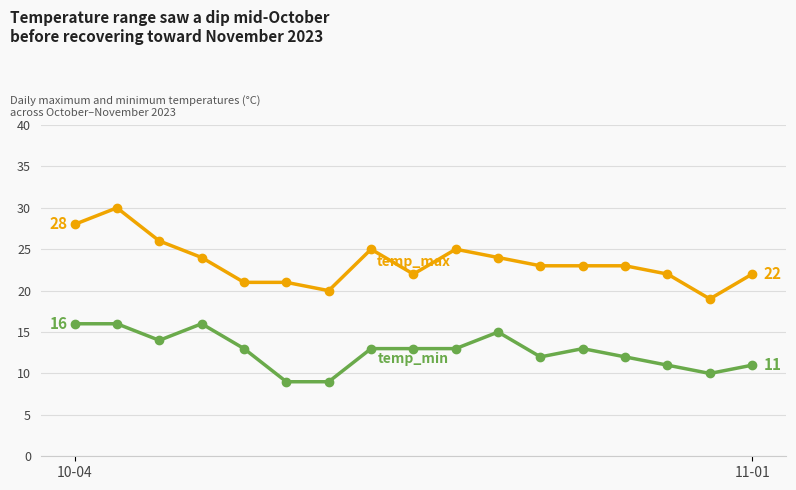

What is the greatest value displayed?

30